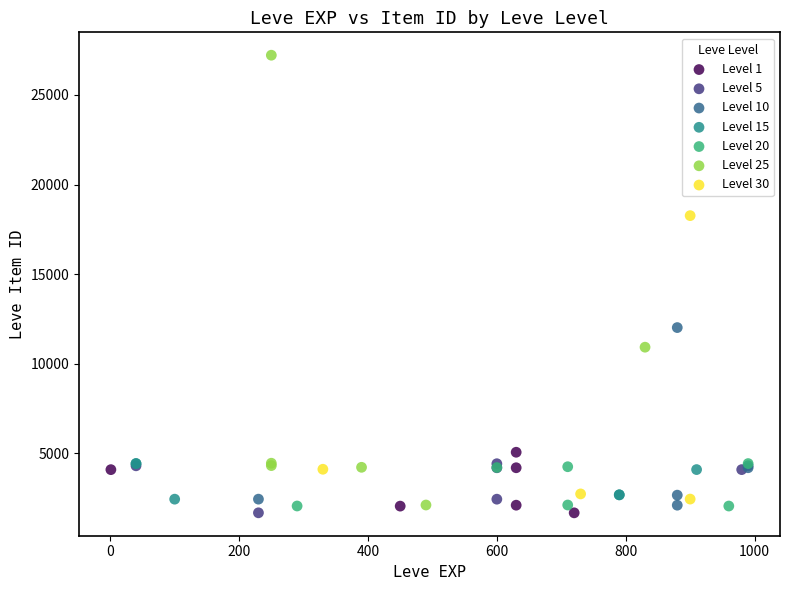

Which series has the widest spread of Y values?

Level 25